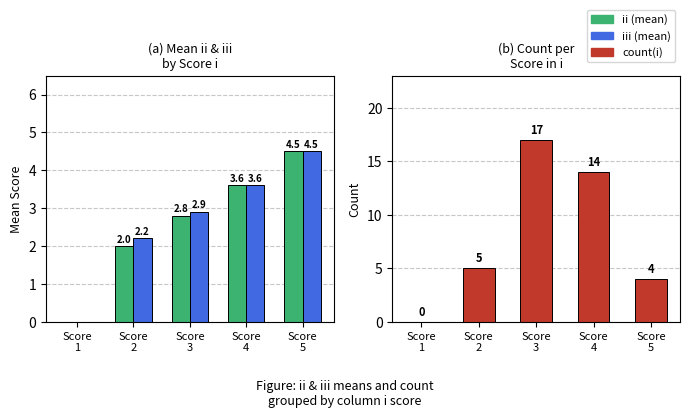

Reading left to right, what are all the values shown in this chart?

ii: 0.0	2.0	2.8	3.6	4.5
iii: 0.0	2.2	2.9	3.6	4.5
count(i): 0.0	5.0	17.0	14.0	4.0